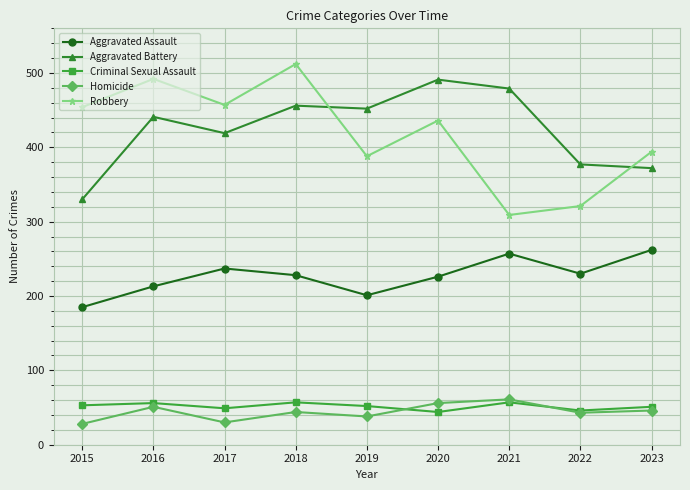

What are all the series names shown in the legend?

Aggravated Assault, Aggravated Battery, Criminal Sexual Assault, Homicide, Robbery